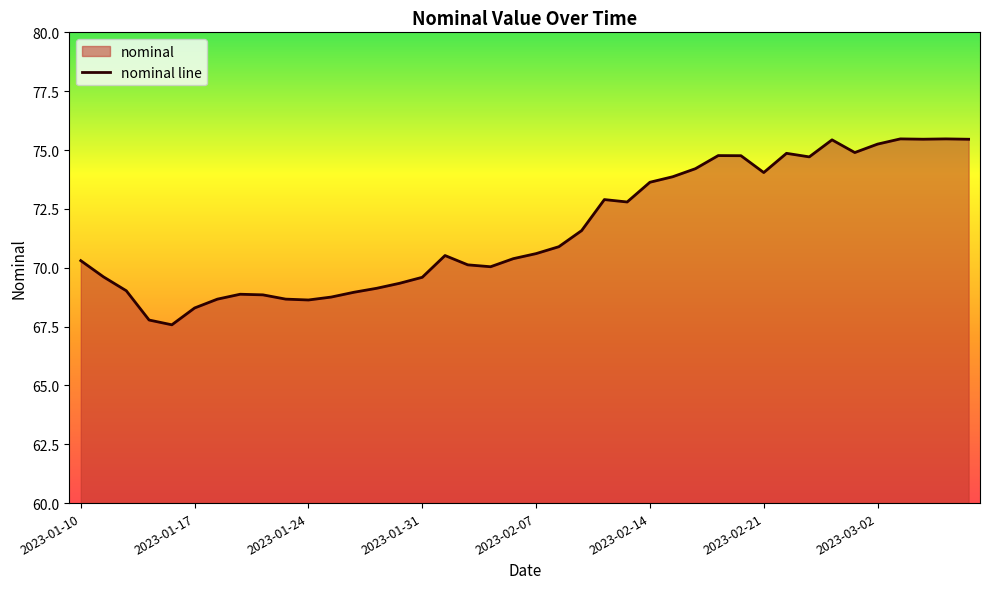

How many data points are above 70?

25